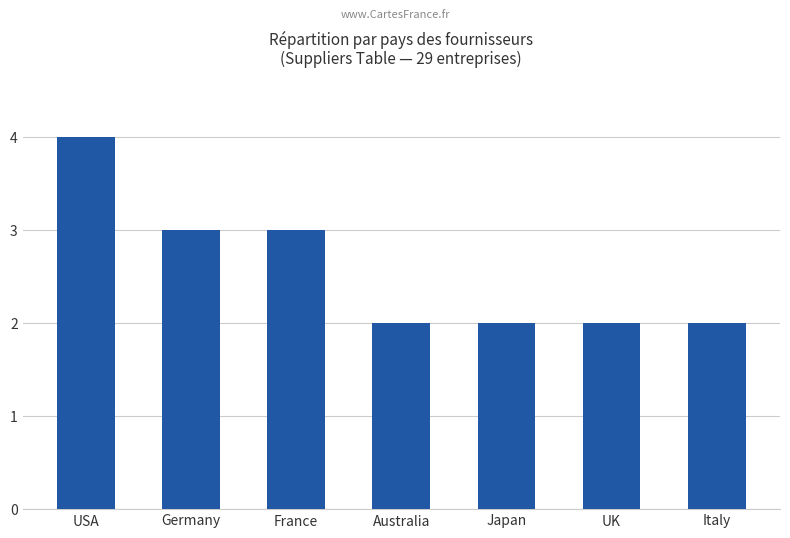

Reading left to right, list all the values displayed in this chart.

USA=4	Germany=3	France=3	Australia=2	Japan=2	UK=2	Italy=2